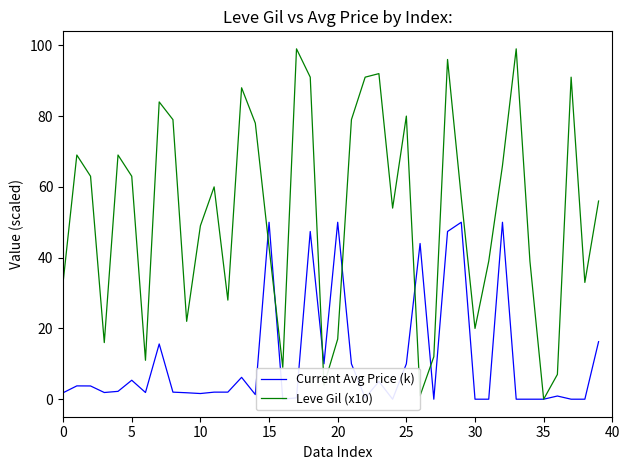

What is the maximum value for Leve Gil (x10)?

99